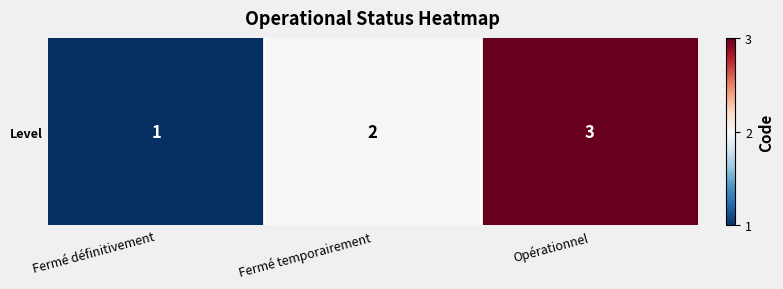

How many data points are above 2?

1